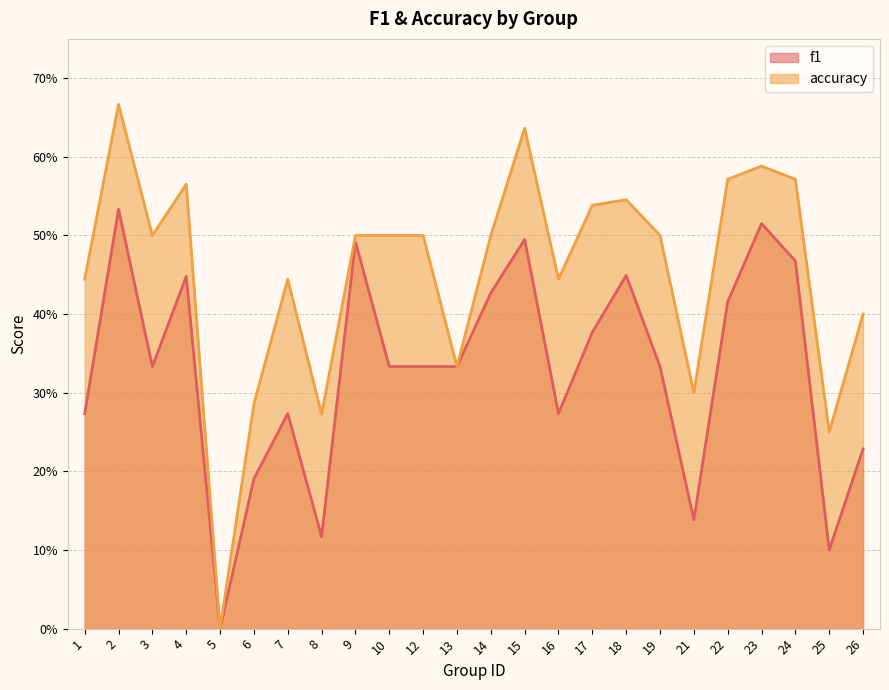

True or false: accuracy and f1 intersect in this chart.

False